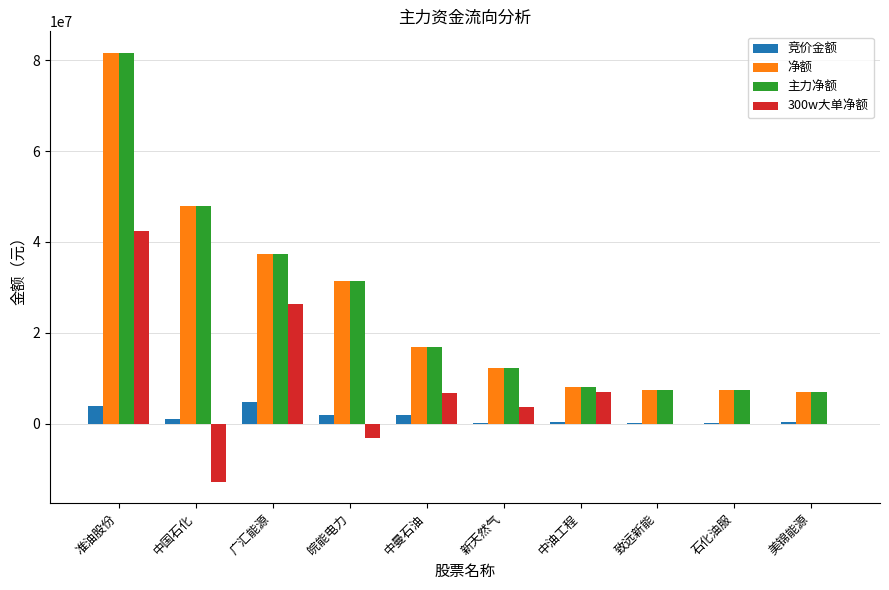

What are all the series names shown in the legend?

竞价金额, 净额, 主力净额, 300w大单净额